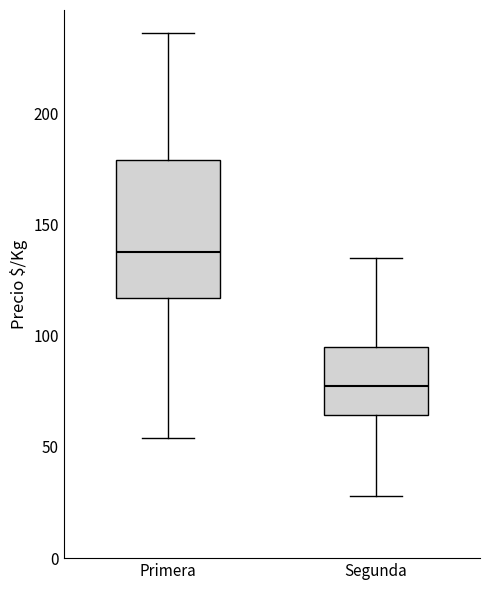

Which box is the tallest, from its lower edge to its upper edge?

Primera